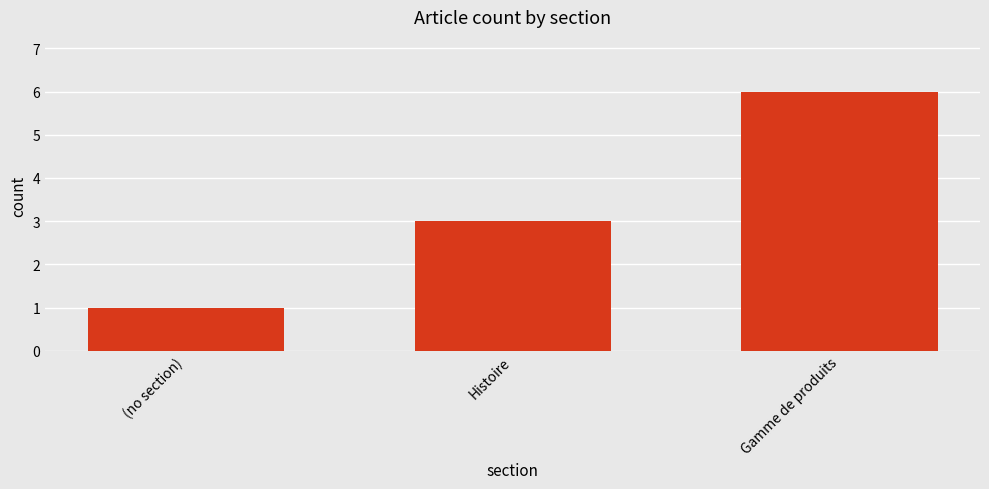

What is the label of the 1st bar from the left?

(no section)